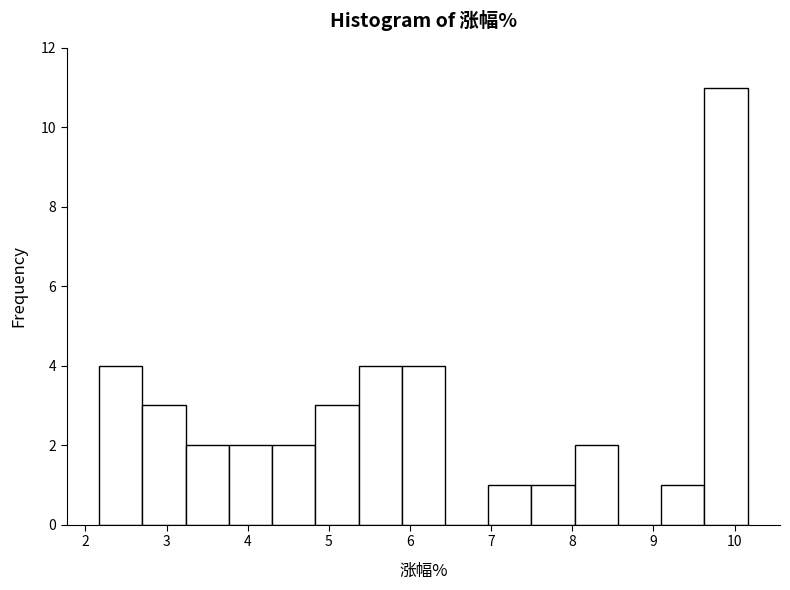

How tall is the bar that spans 9.6 to 10.2 on the x-axis? Neither the bar edges nor the heights are printed on the chart, so give them approximately, as read against the axes.

11